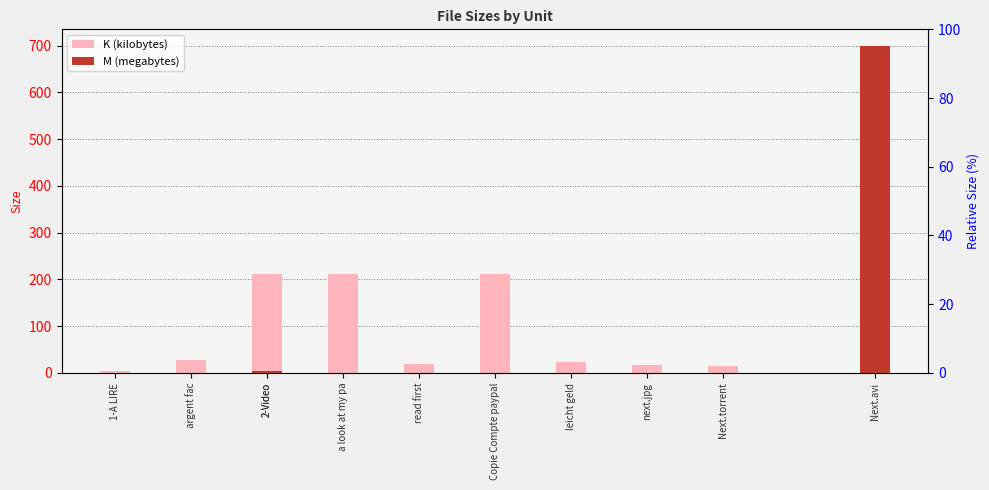

The value at 2-Video is 211.6. True or false?

True